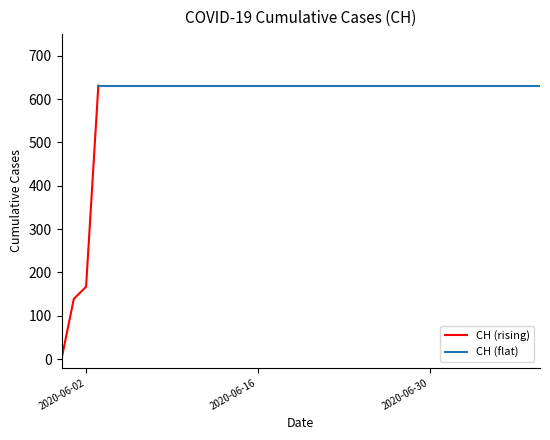

Rank the categories by value from lowest to highest.

2020-05-31, 2020-06-01, 2020-06-02, 2020-06-03, 2020-06-04, 2020-06-05, 2020-06-06, 2020-06-07, 2020-06-08, 2020-06-09, 2020-06-10, 2020-06-11, 2020-06-12, 2020-06-13, 2020-06-14, 2020-06-15, 2020-06-16, 2020-06-17, 2020-06-18, 2020-06-19, 2020-06-20, 2020-06-21, 2020-06-22, 2020-06-23, 2020-06-24, 2020-06-25, 2020-06-26, 2020-06-27, 2020-06-28, 2020-06-29, 2020-06-30, 2020-07-01, 2020-07-02, 2020-07-03, 2020-07-04, 2020-07-05, 2020-07-06, 2020-07-07, 2020-07-08, 2020-07-09